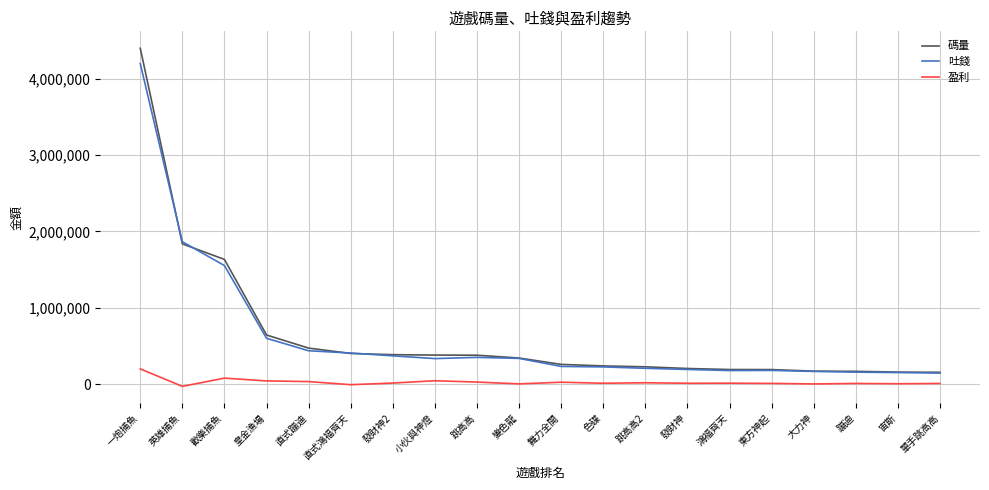

What is the total value across all series at 直式鴻福齊天?

804967.7